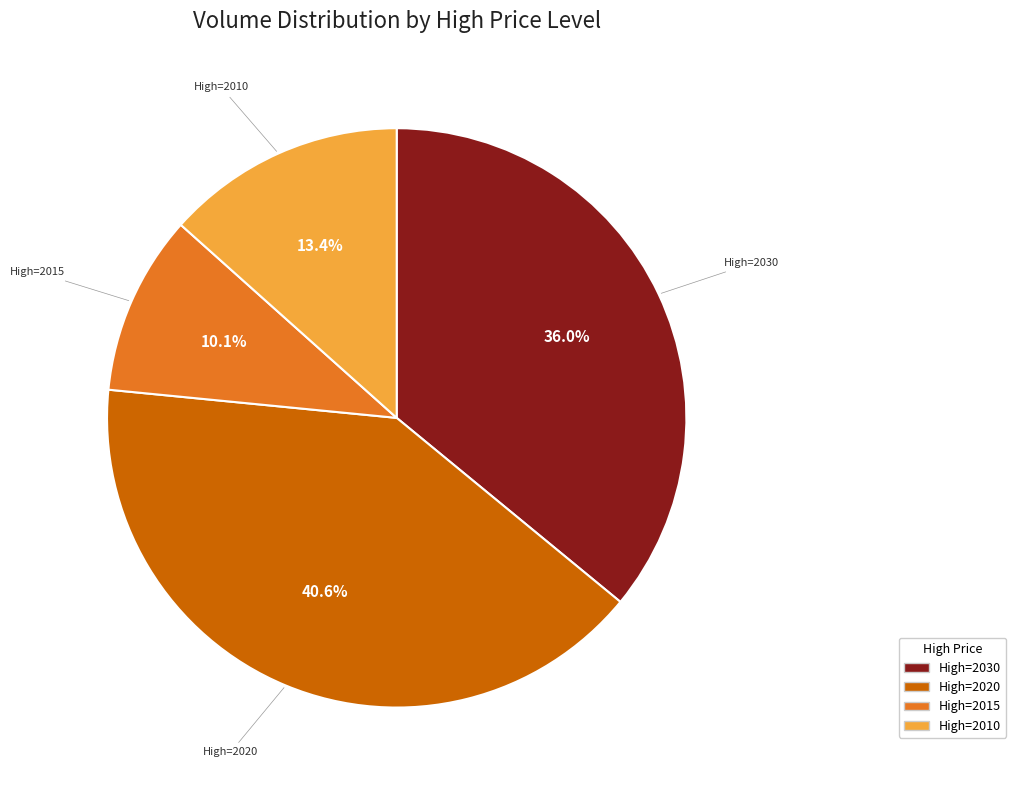

Which slice is the largest?

High=2020